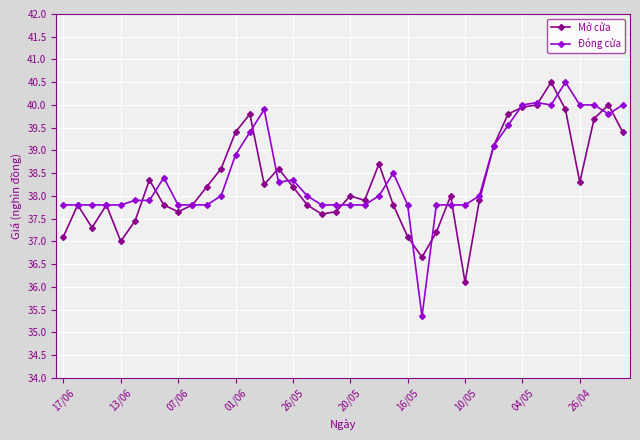

True or false: Mở cửa and Đóng cửa intersect in this chart.

True